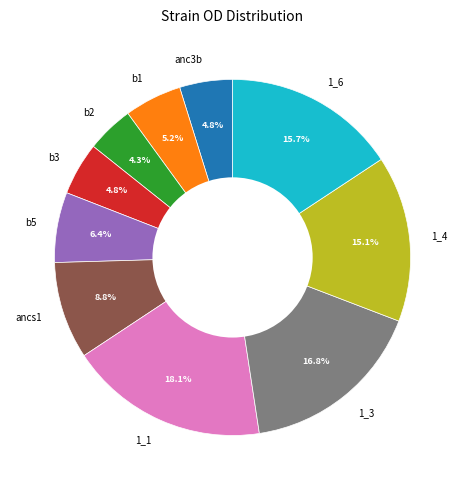

To the nearest percent, what is the average slice percentage?

10%